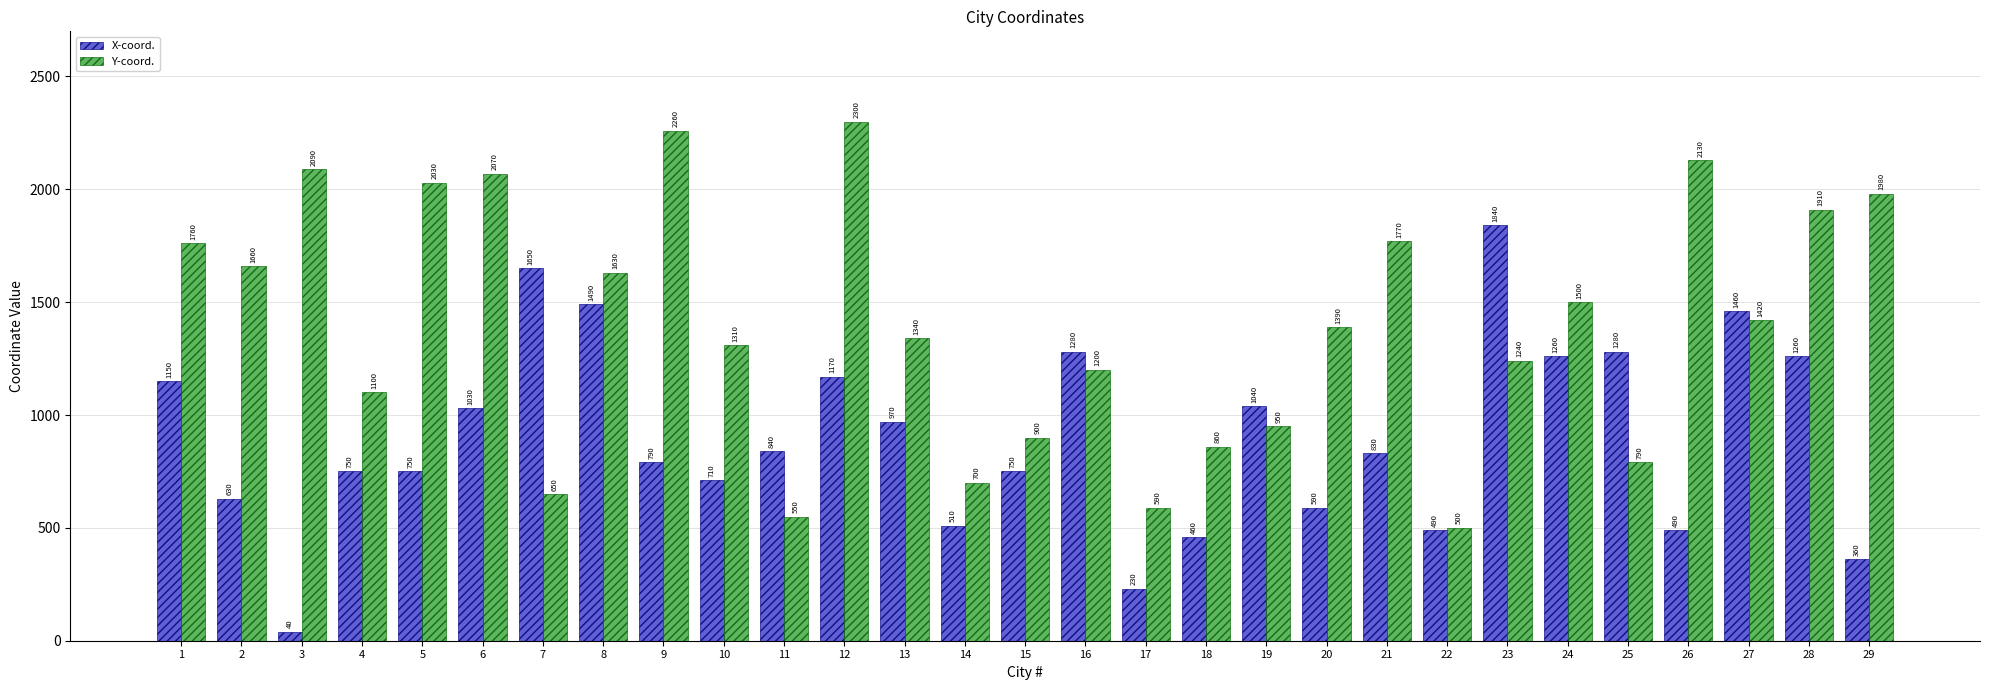

Where is Y-coord. nearest to the value 1400?

20